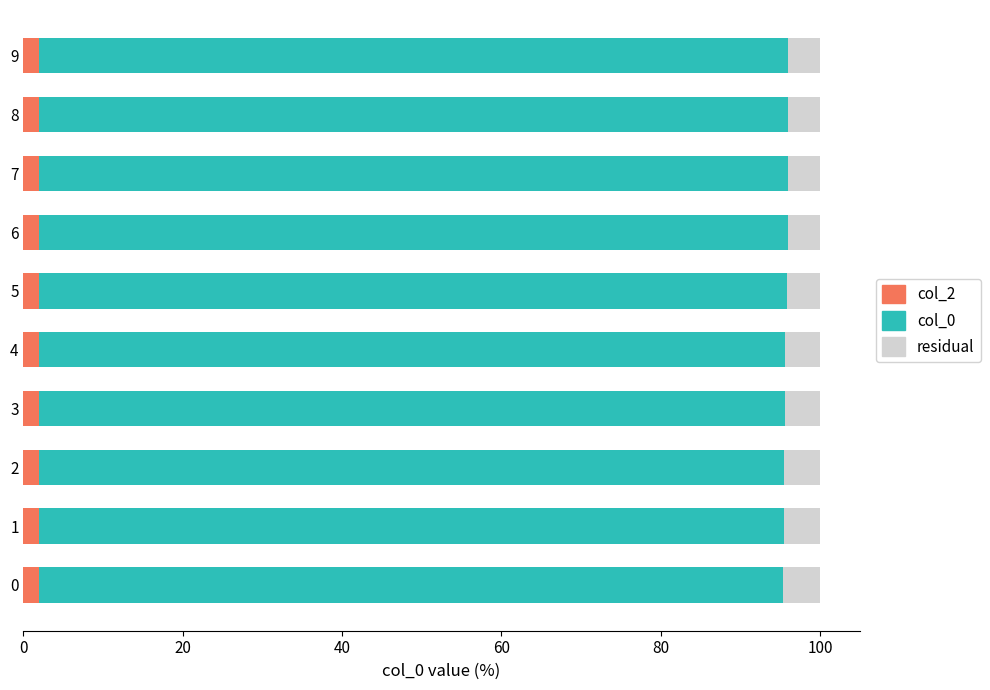

Is it true that residual equals 4.0 at 8?

True